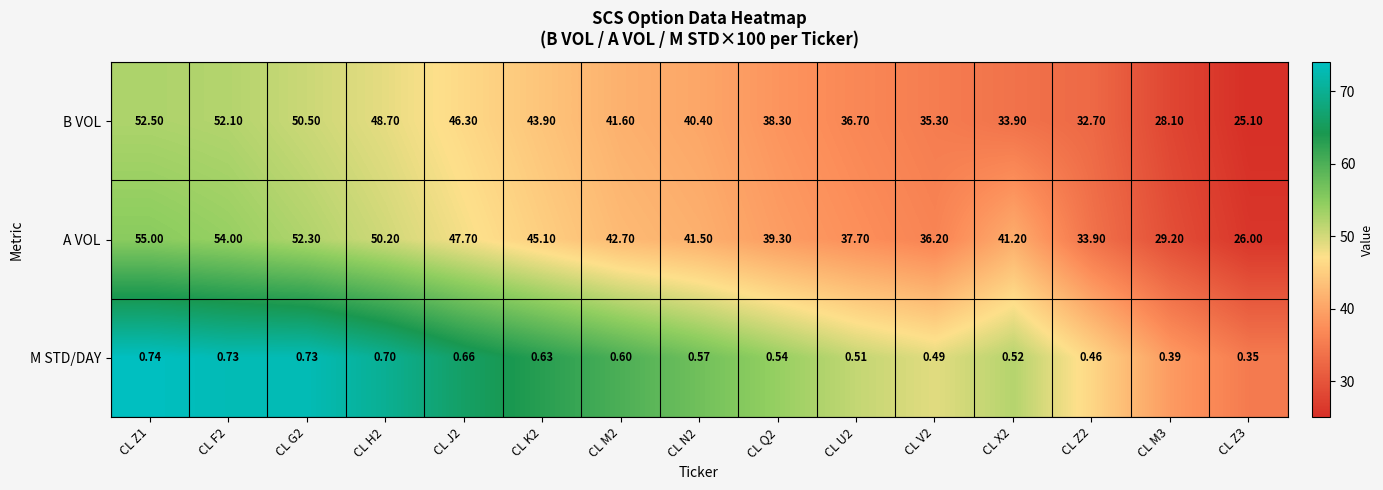

What is the total value across all series at CL Q2?

78.1